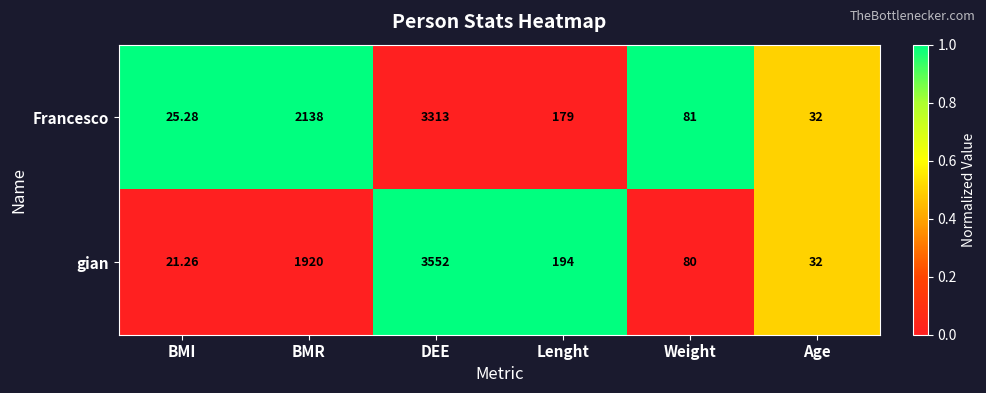

Count the number of data series in this chart.

2